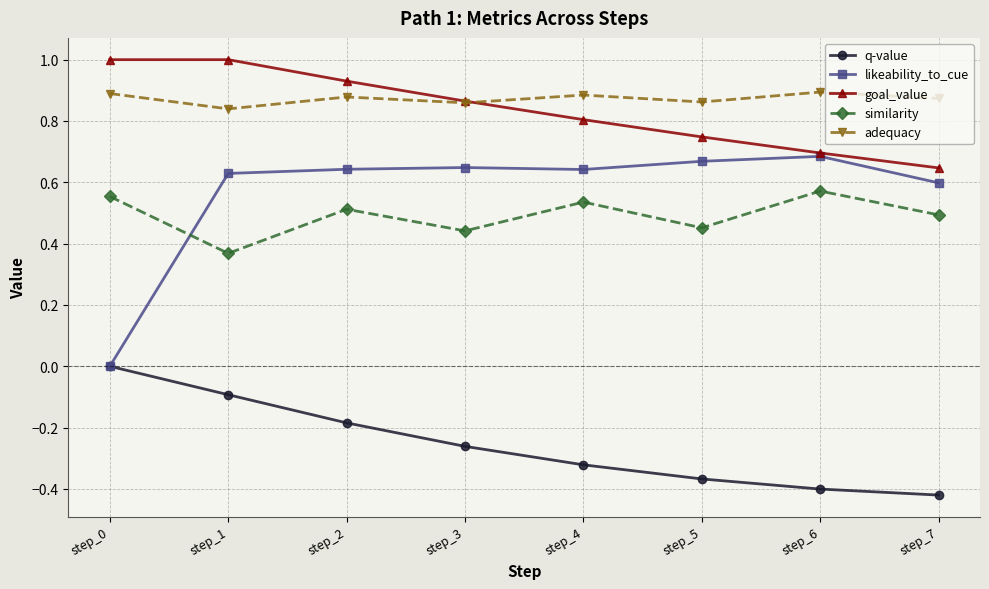

Which series has the widest spread of values?

likeability_to_cue